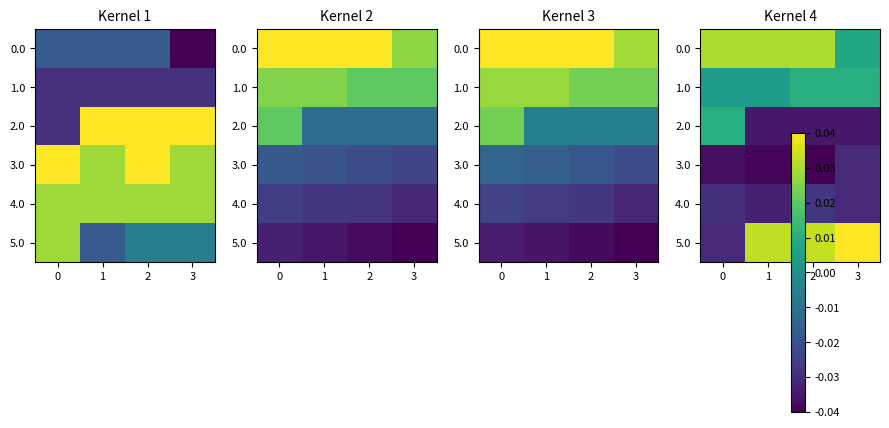

Which label corresponds to the largest value in the chart?

3